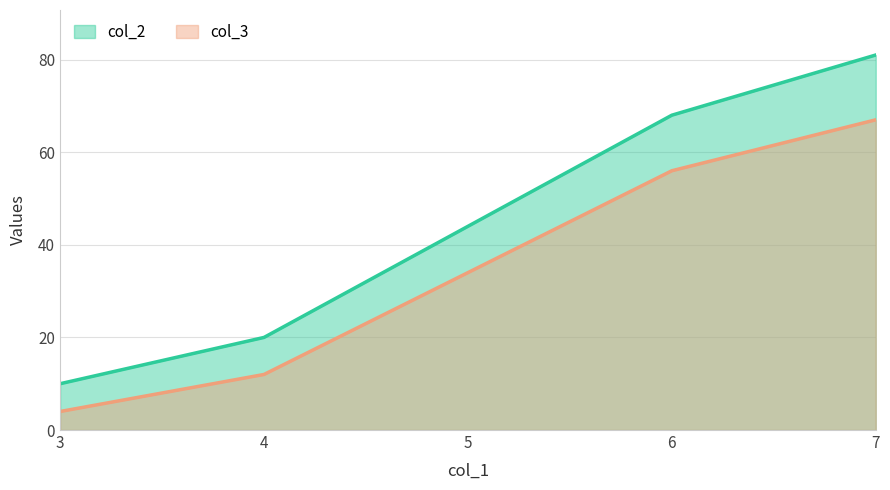

List the labels in order of col_2 value, smallest first.

3, 4, 5, 6, 7